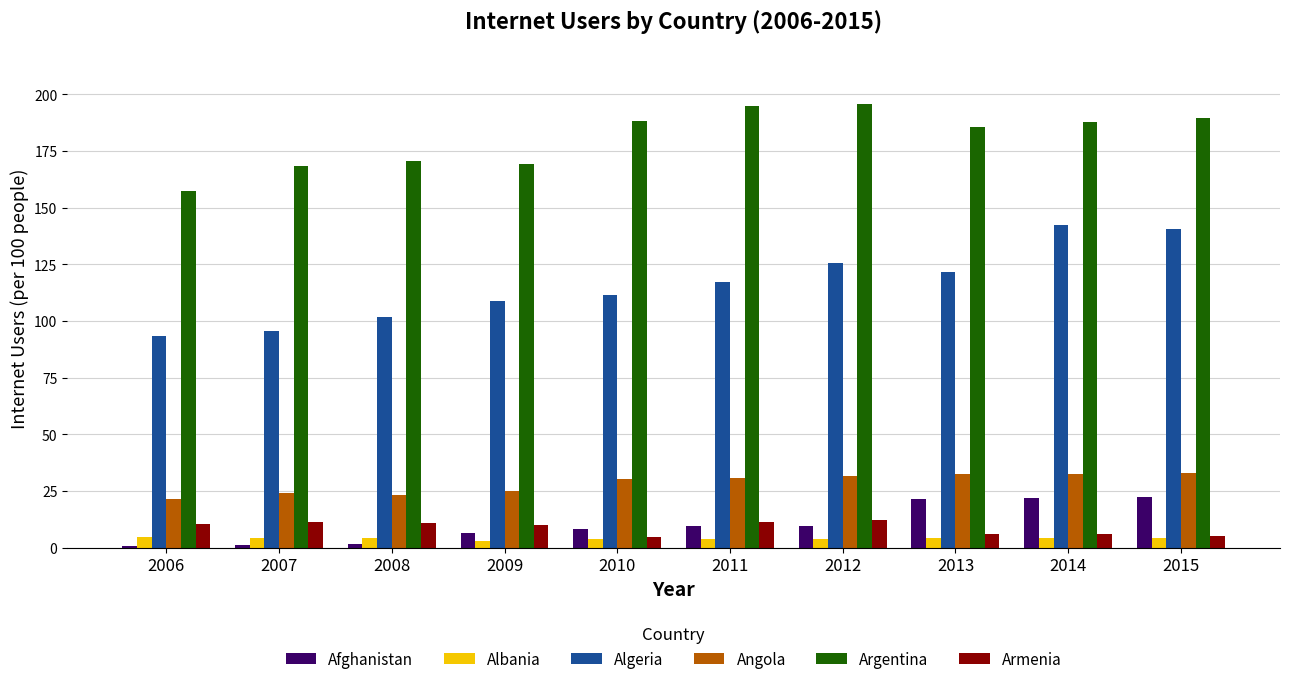

What is the approximate value of Argentina at 2006?

157.5